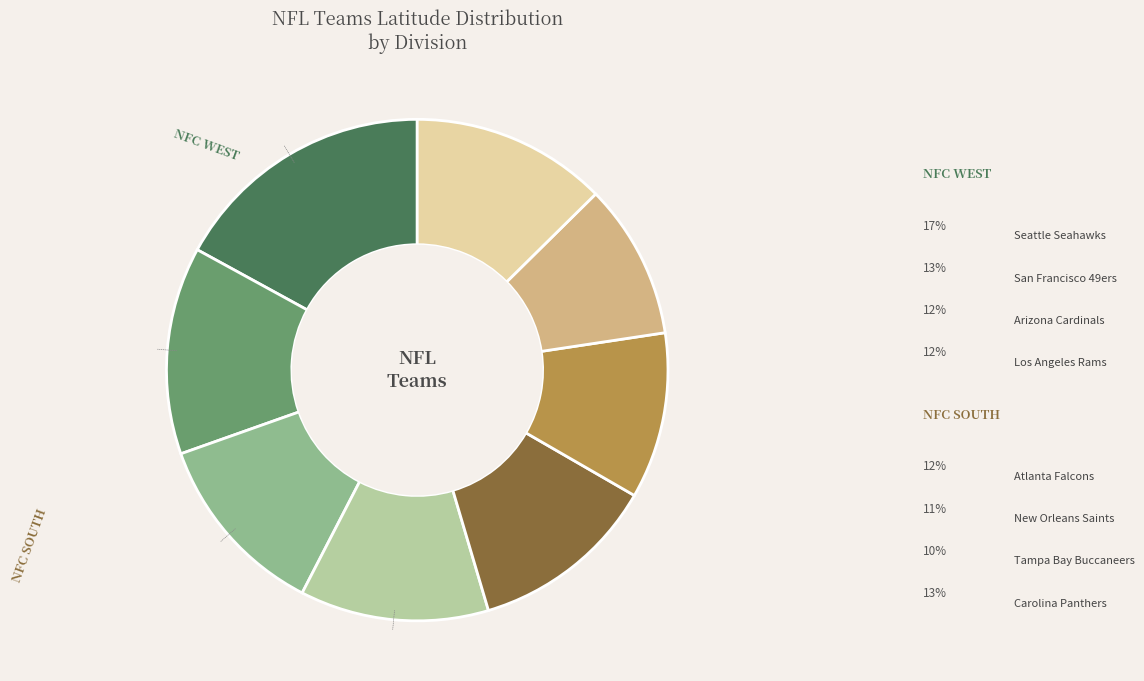

To the nearest percent, what is the combined percentage of Arizona Cardinals and New Orleans Saints?

23%